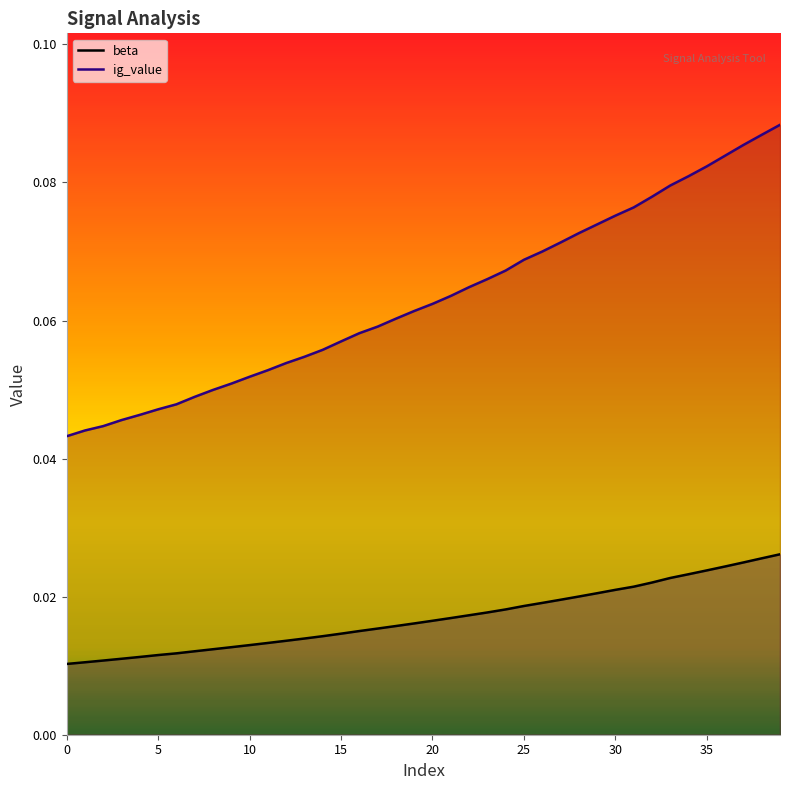

What is the sum of the ig_value values at 33 and 26?

0.1